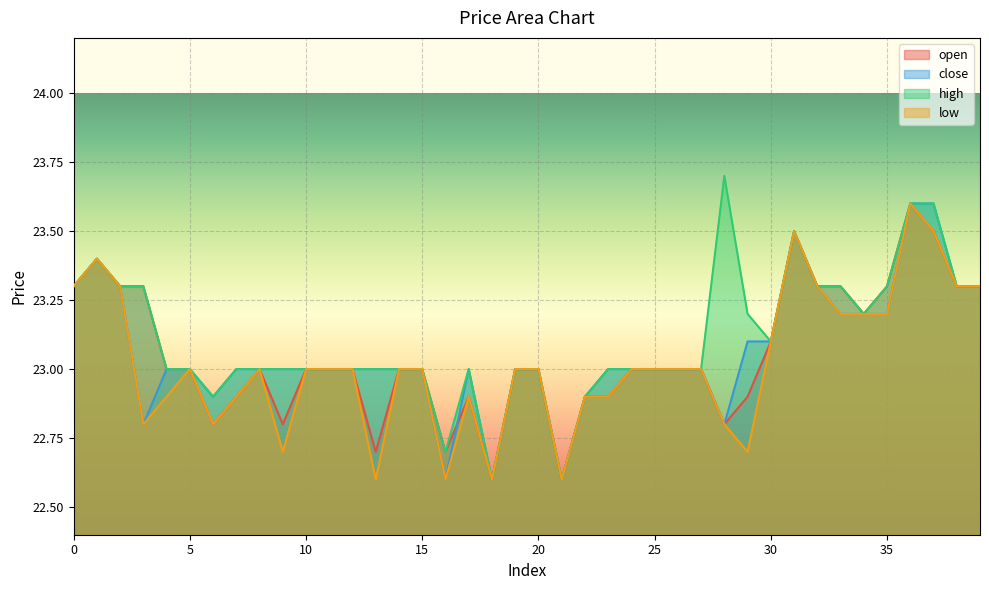

Between 7 and 25, which series saw the biggest shift?

open